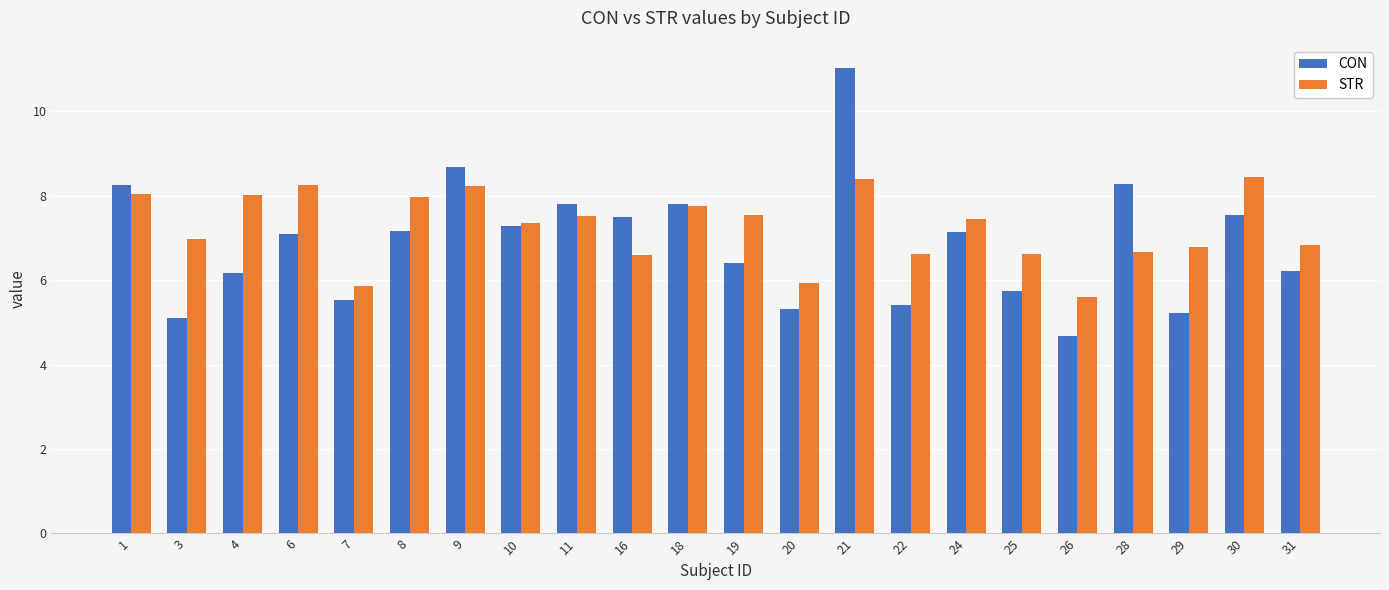

What is the value of the STR bar at the 10th from the left?

6.6